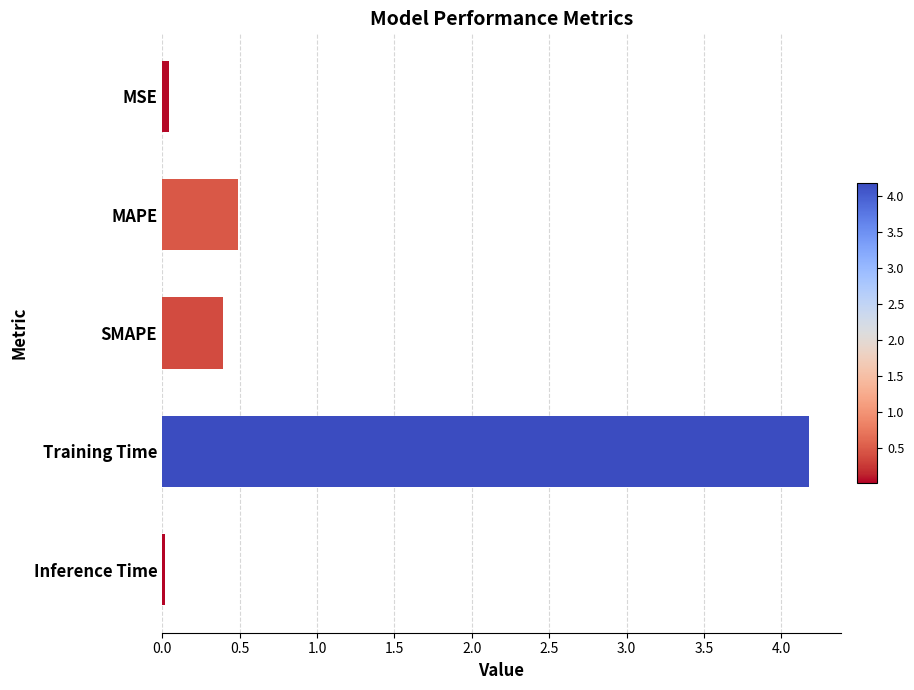

What is the maximum value shown in the chart?

4.2